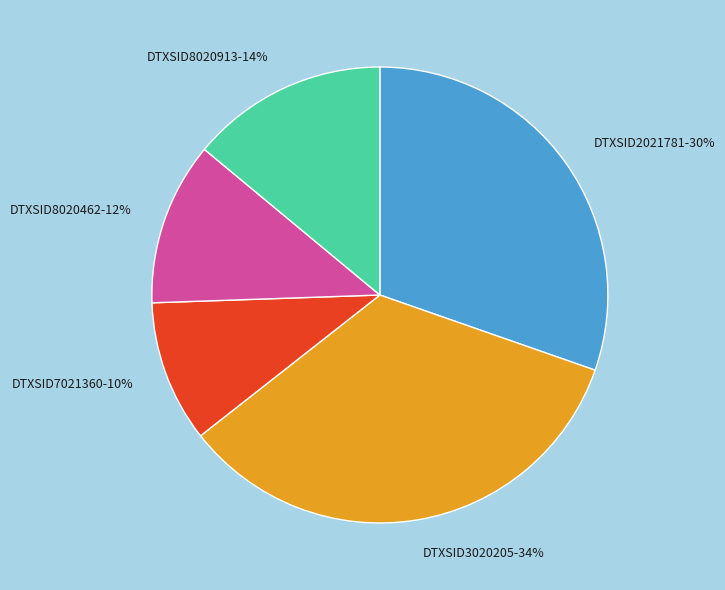

The DTXSID3020205 slice represents 34% of the pie. True or false?

True